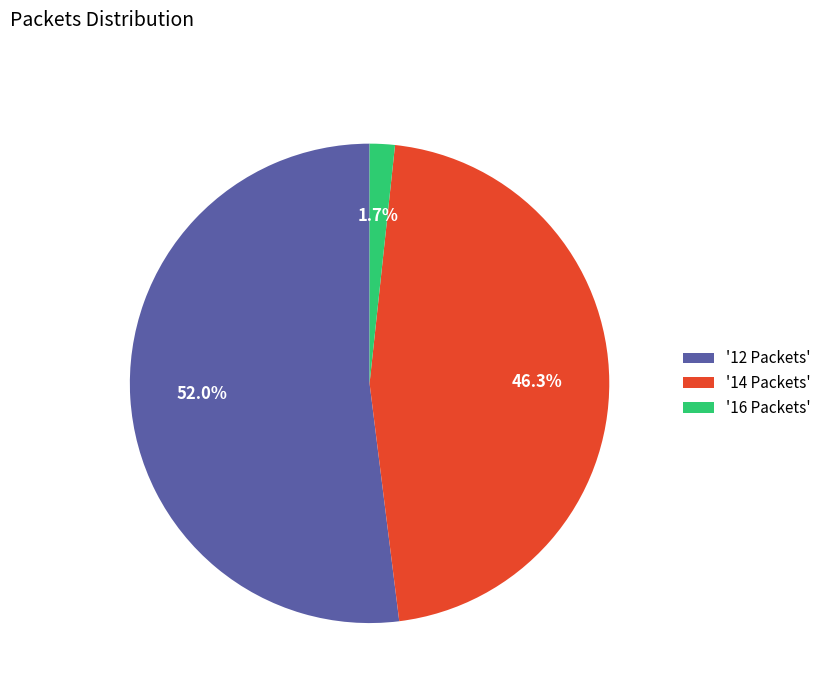

To the nearest percent, what is the difference between the largest and smallest slice percentages?

50%